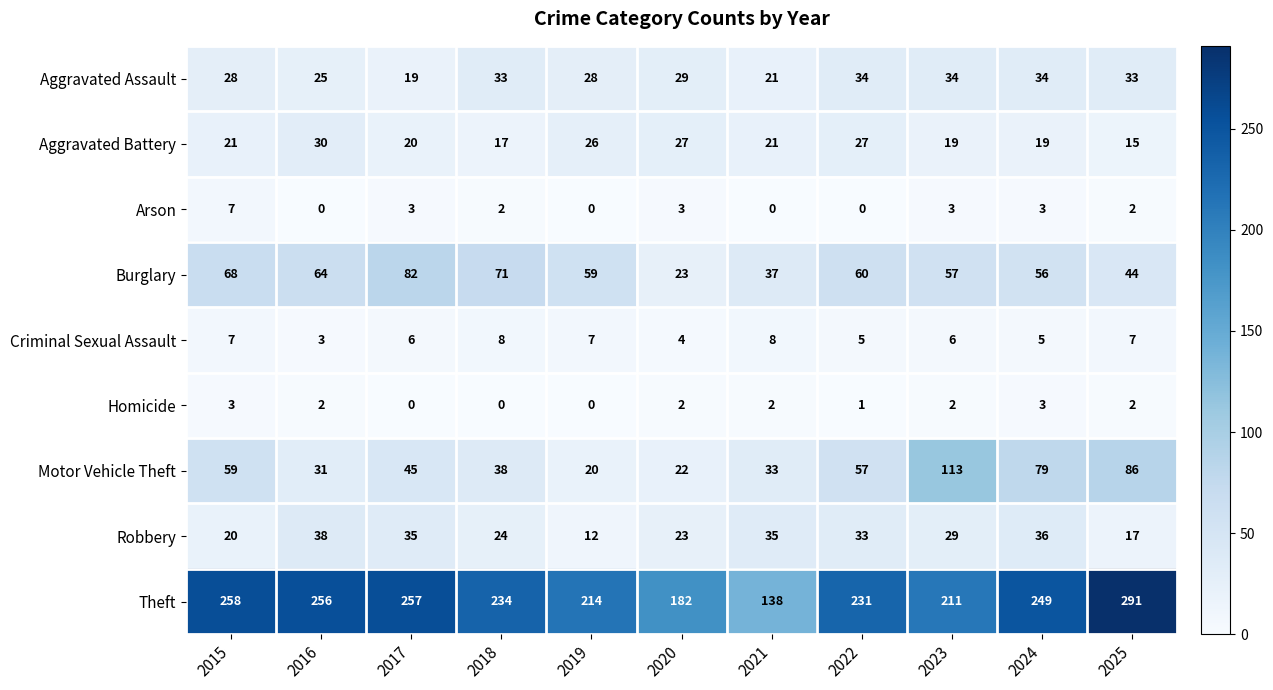

How many distinct data groups are displayed?

9